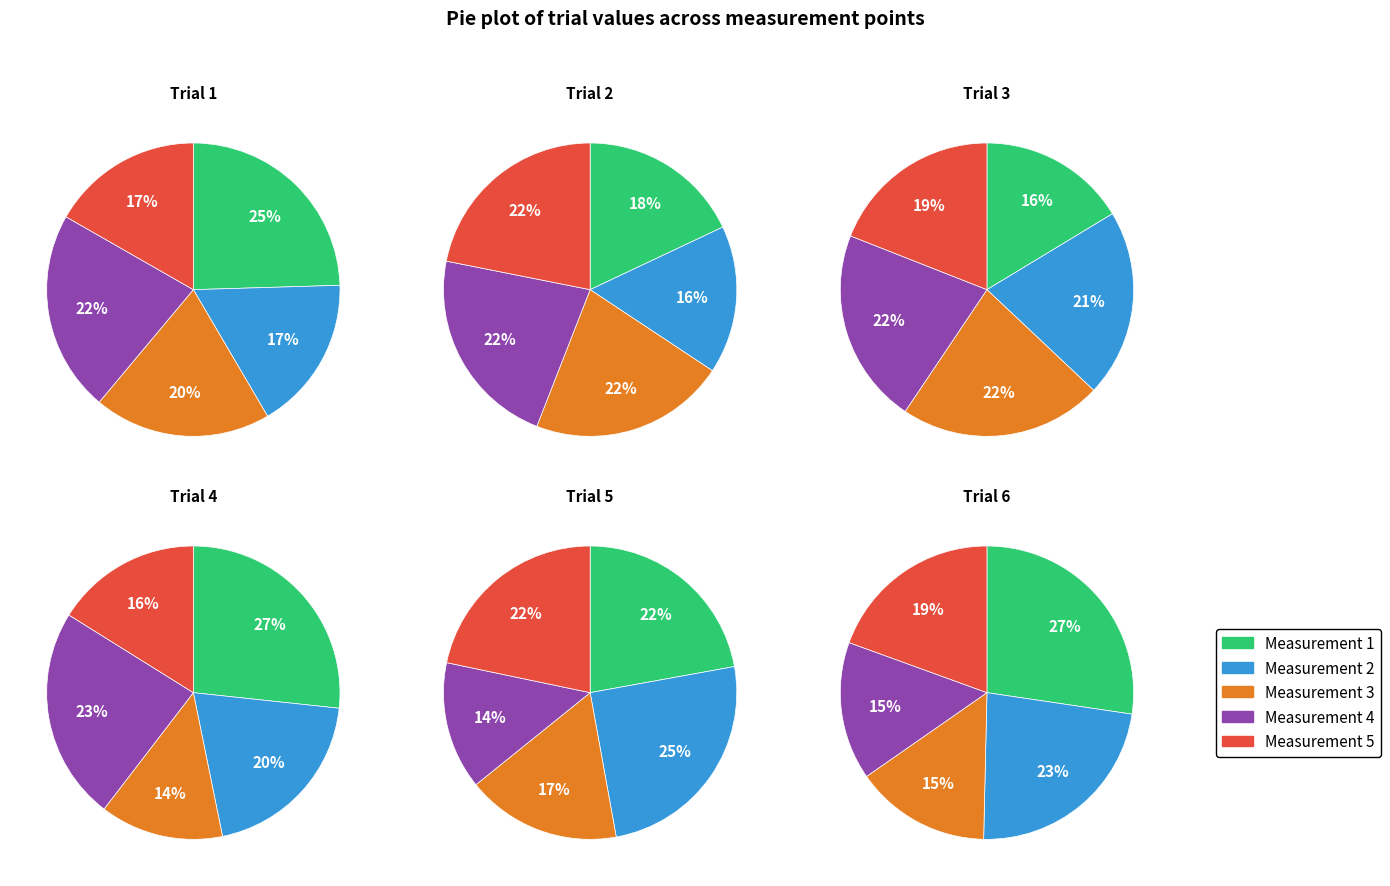

What is the largest slice in the pie chart?

1